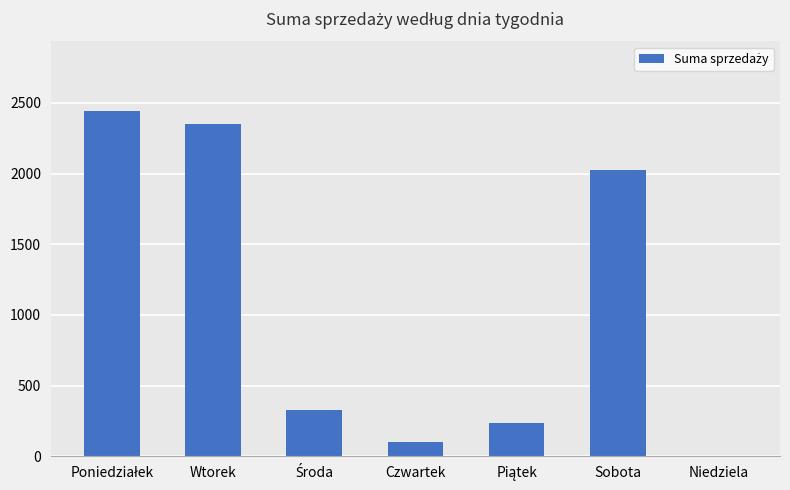

At which label is the value closest to 1222?

Sobota